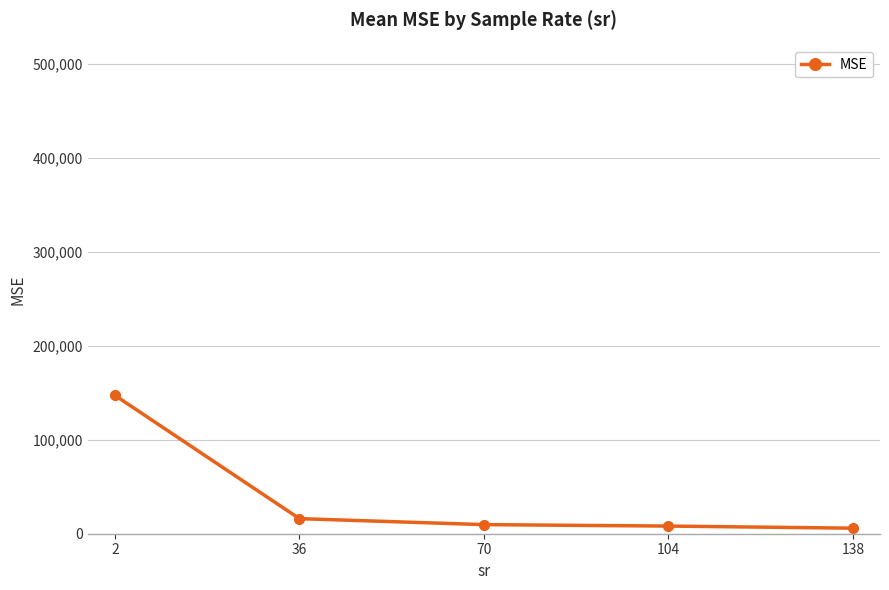

What is the difference between the second highest and minimum values?

10150.7